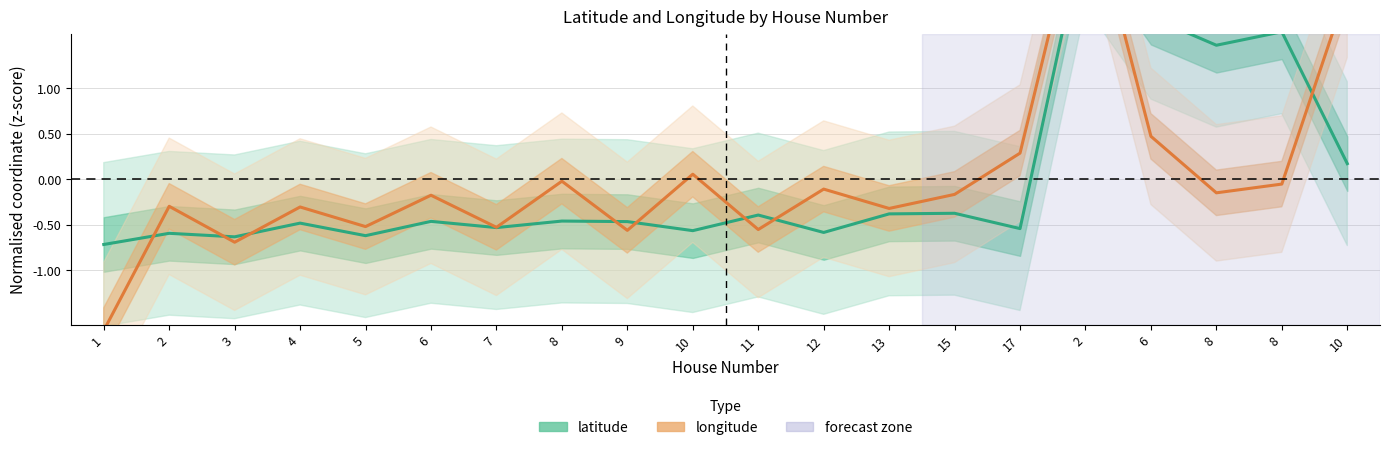

Reading right to left, what are all the values shown in this chart?

latitude: 0.2	1.6	1.5	1.8	2.8	-0.5	-0.4	-0.4	-0.6	-0.4	-0.6	-0.5	-0.5	-0.5	-0.5	-0.6	-0.5	-0.6	-0.6	-0.7
longitude: 2.1	-0.1	-0.2	0.5	3.2	0.3	-0.2	-0.3	-0.1	-0.6	0.1	-0.6	-0.0	-0.5	-0.2	-0.5	-0.3	-0.7	-0.3	-1.7